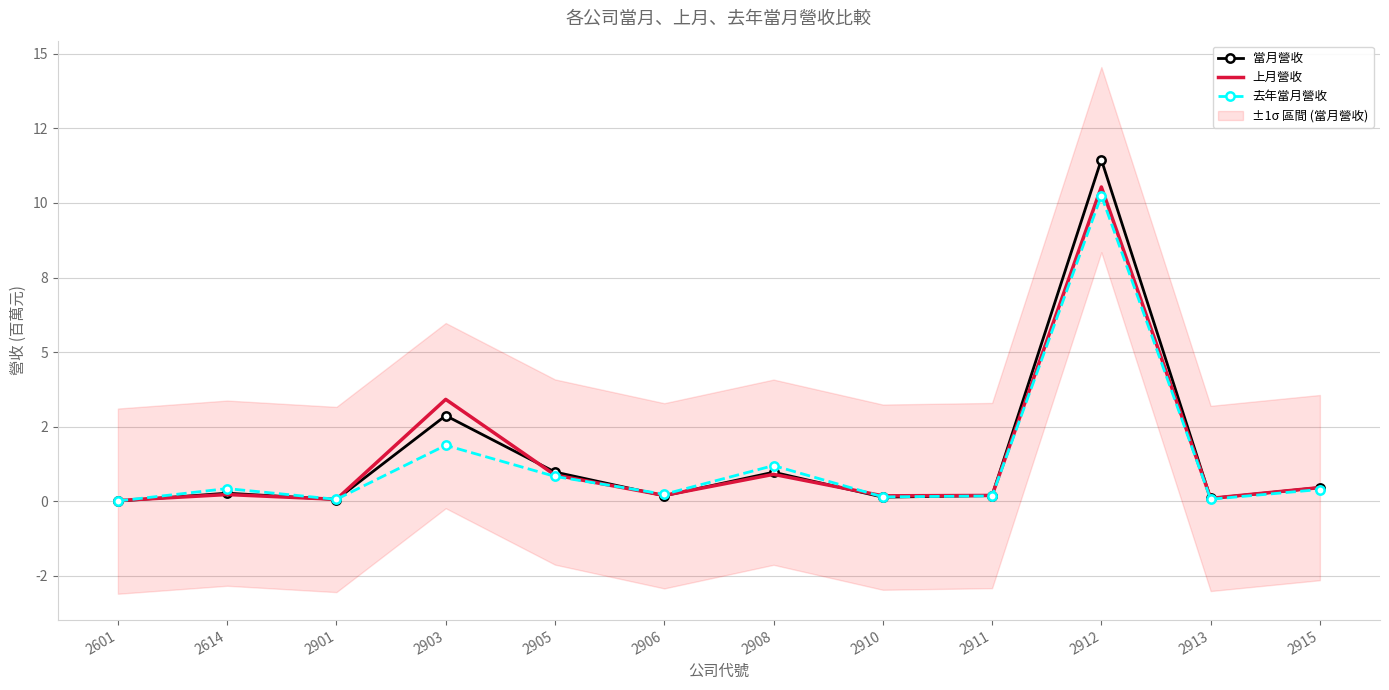

Rank the series by their maximum value, from lowest to highest.

去年當月營收, 上月營收, 當月營收